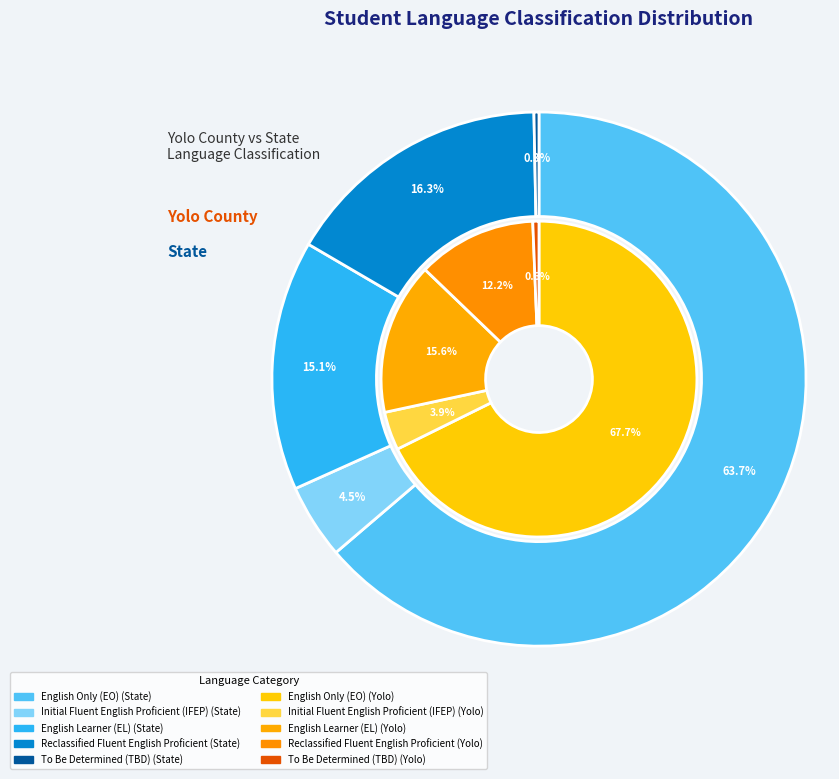

The 3 slice represents 27% of the pie. True or false?

False